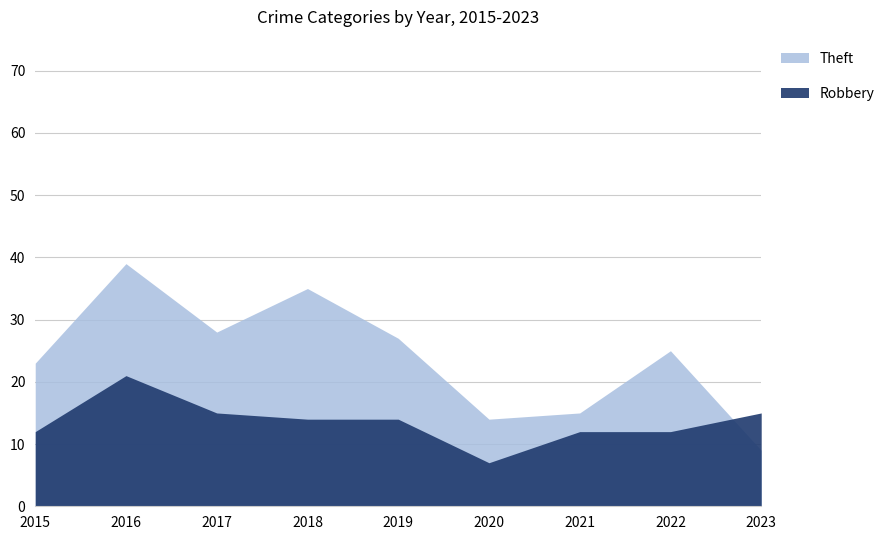

The Robbery series shows 5 at 2015. True or false?

False